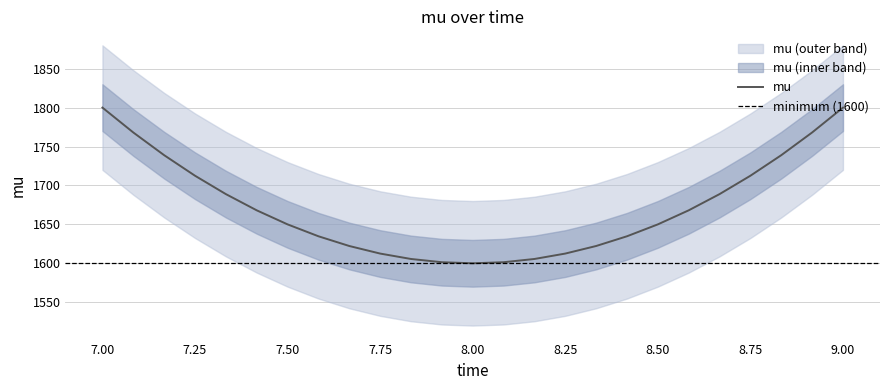

What is the maximum value for mu?

1800.0